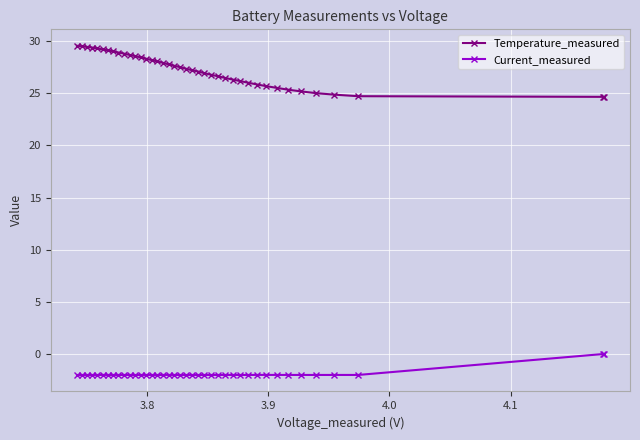

What is the difference between the second highest and minimum values in the Current_measured series?

2.0